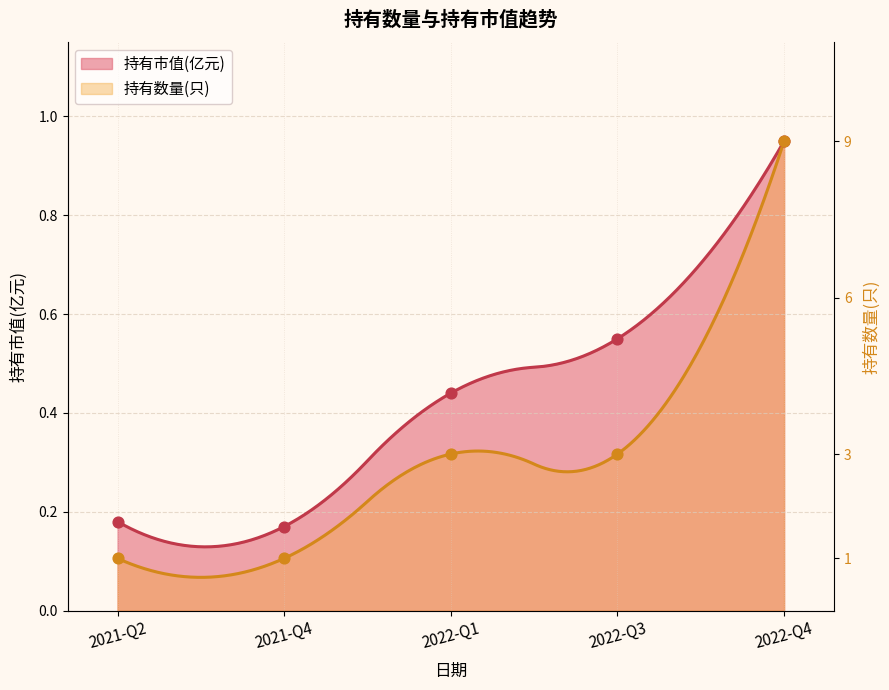

What is the total value across all series at 2021-Q4?

0.3